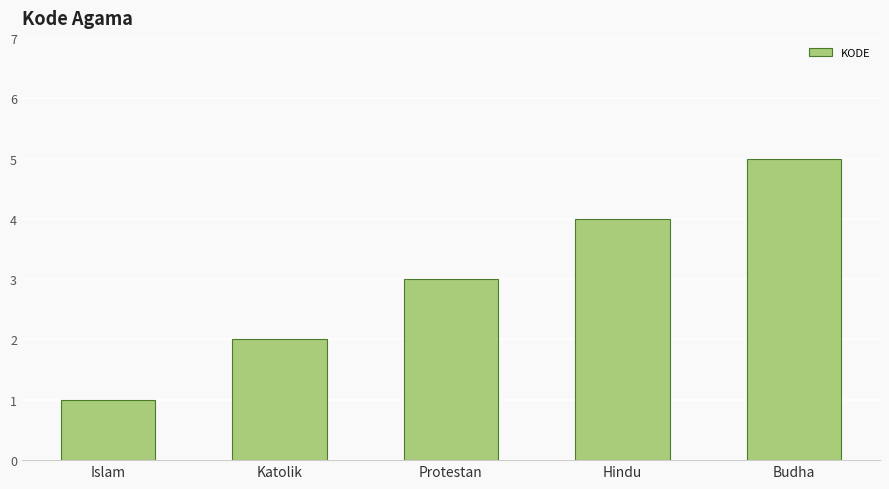

What is the change in value from Katolik to Hindu?

+2